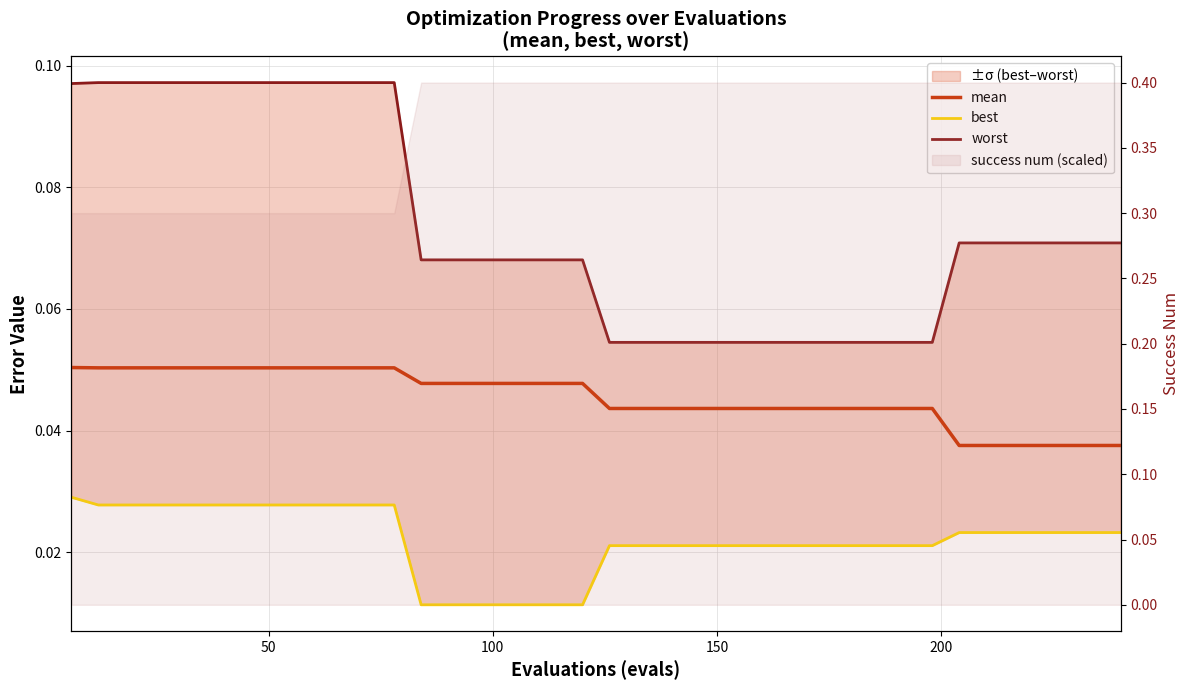

What is the average value of the worst series?

0.1